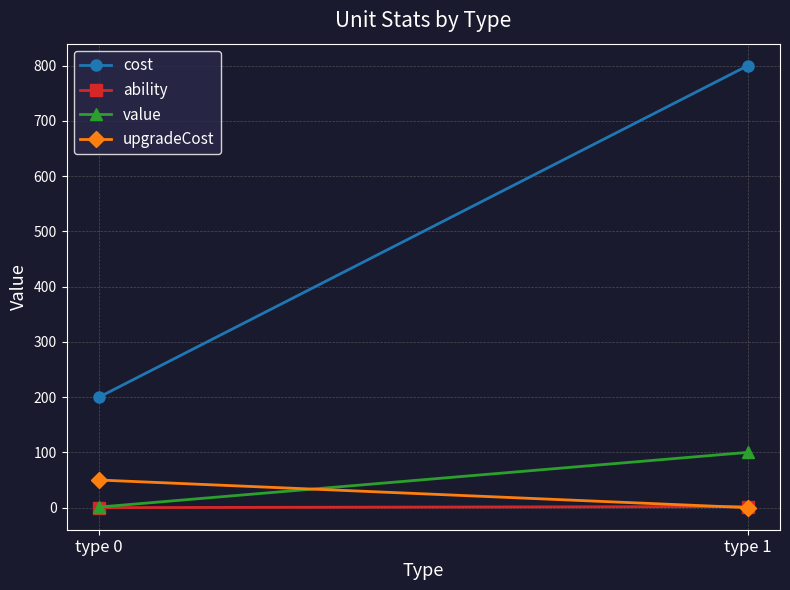

At which category is the sum across all series the highest?

type 1